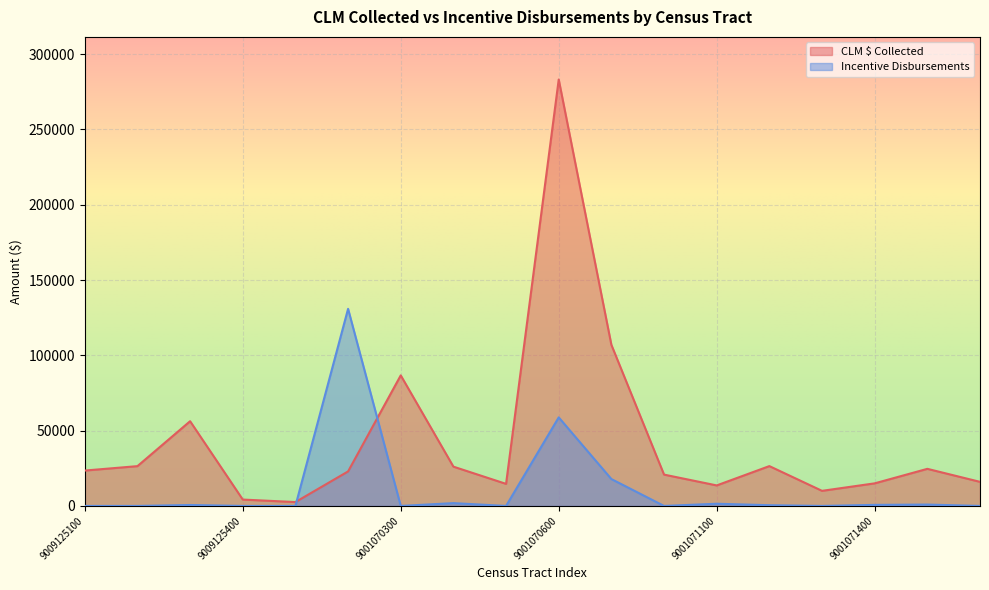

How many lines are shown in the chart?

2